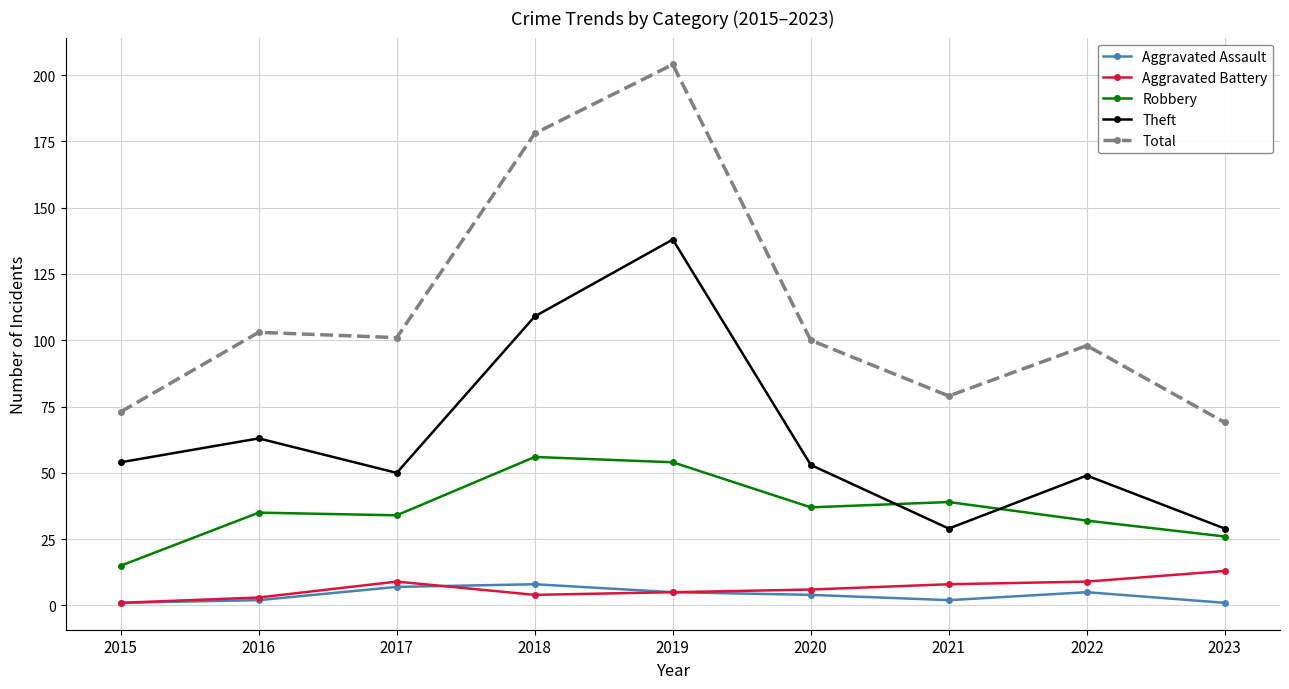

What are all the series names shown in the legend?

Aggravated Assault, Aggravated Battery, Robbery, Theft, Total